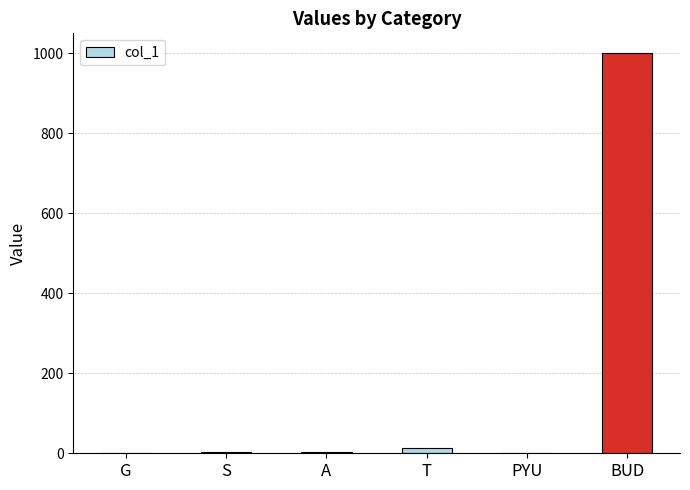

Count the number of categories in the chart.

6